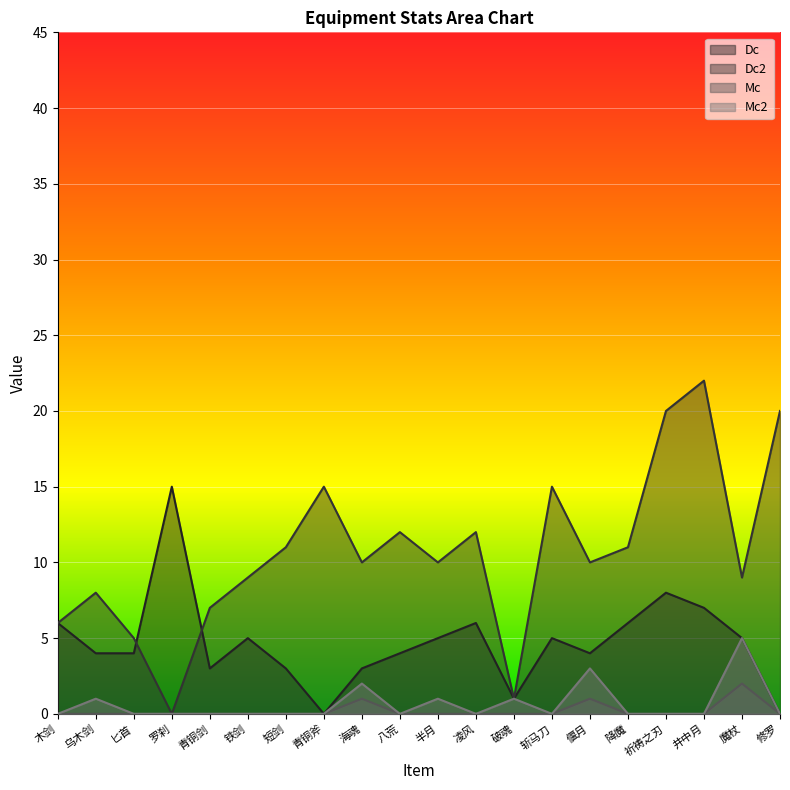

After their last crossing, which series has the higher values: Dc or Dc2?

Dc2